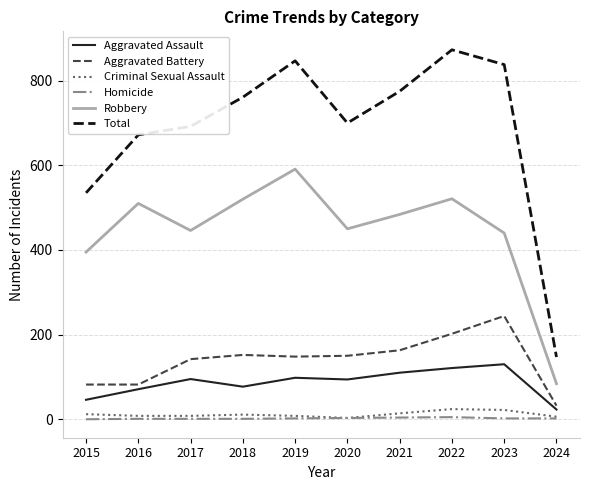

Is this an area chart (filled region under the line)?

No